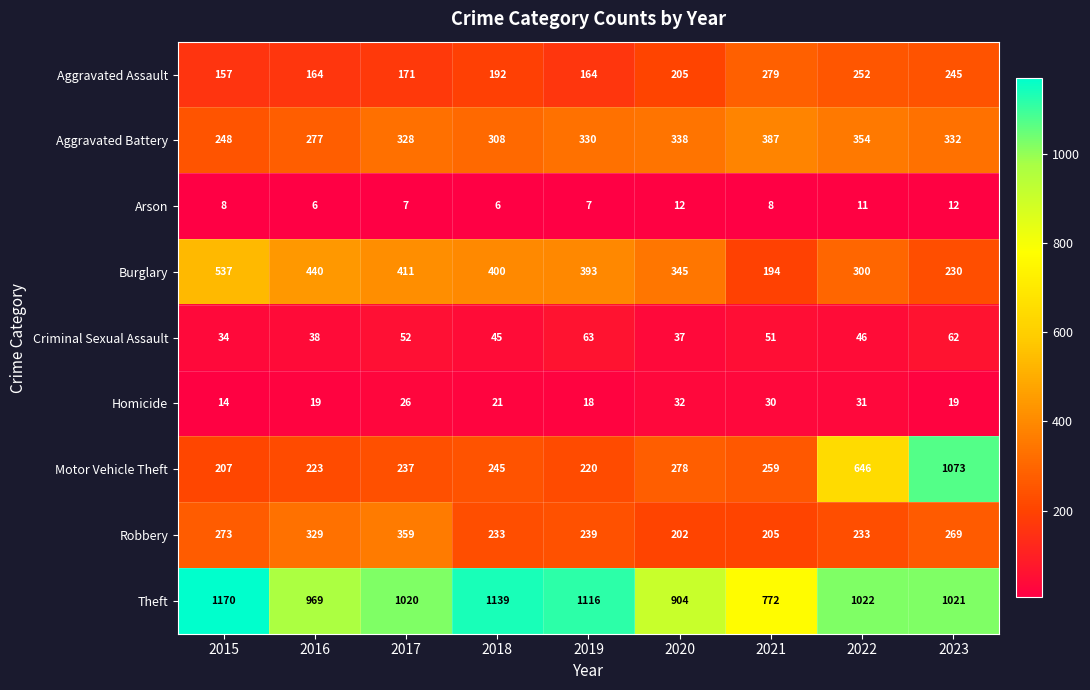

The Homicide series shows 18 at 2019. True or false?

True